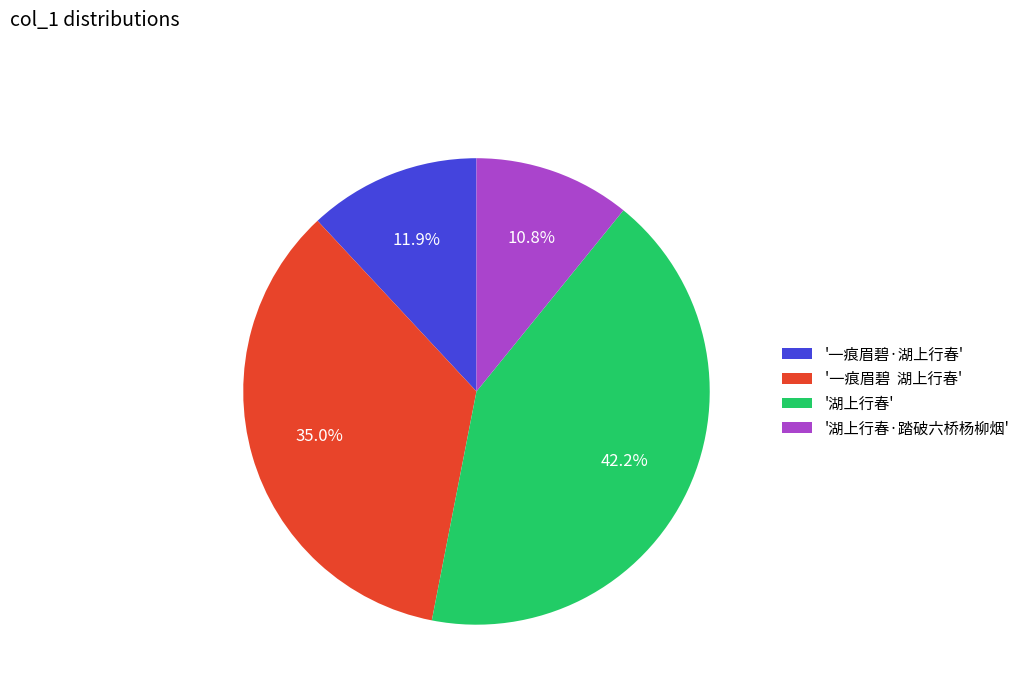

How many segments does this pie chart have?

4